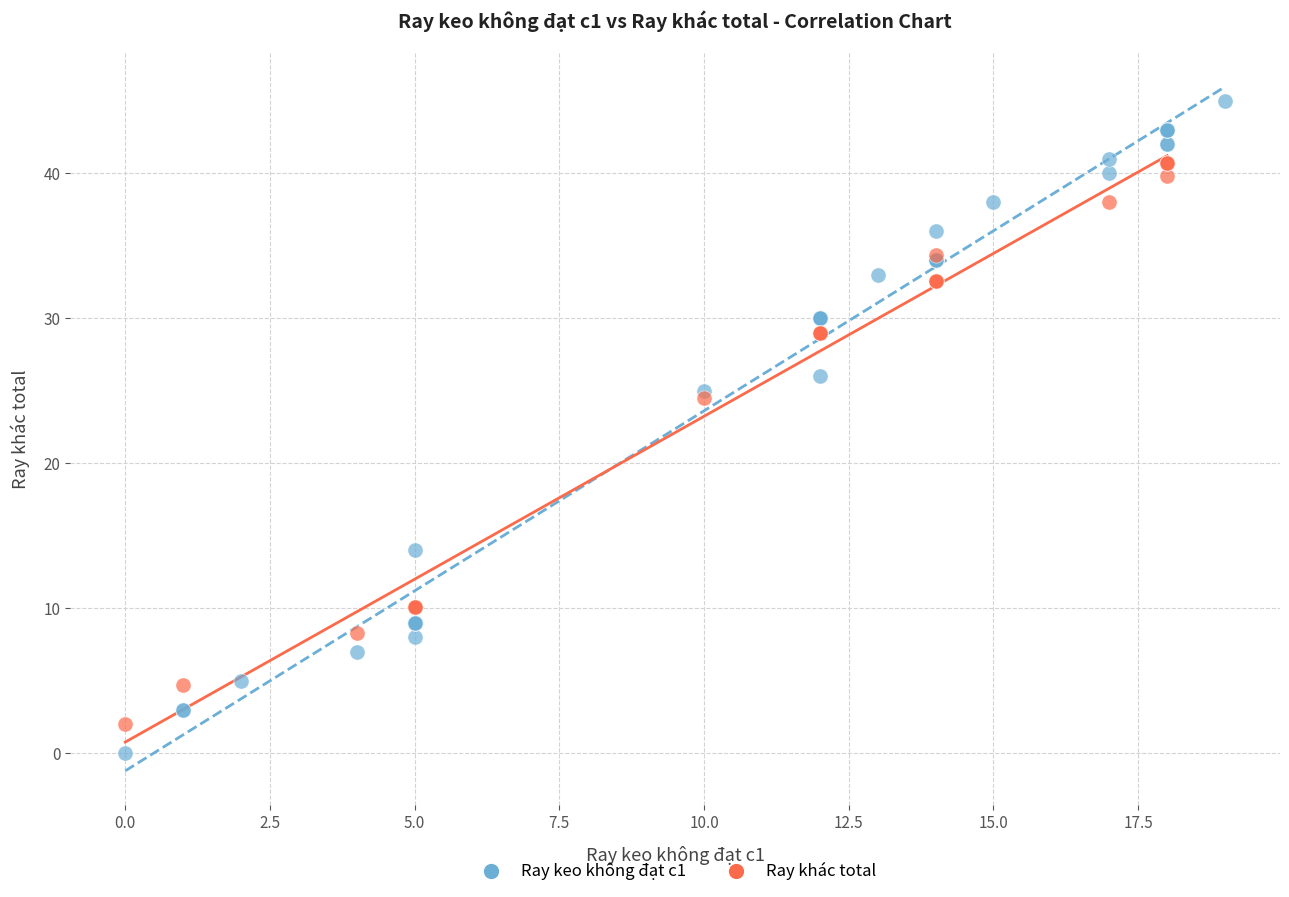

Which series reaches the maximum Y coordinate?

Ray keo không đạt c1